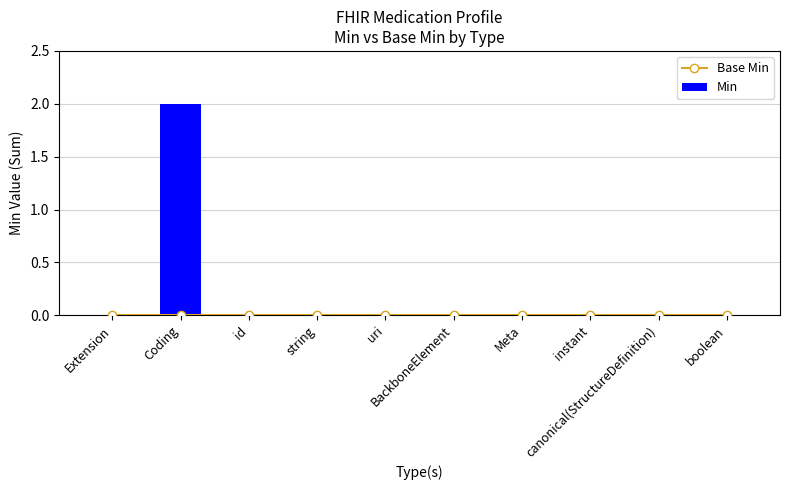

What is the greatest value displayed?

2